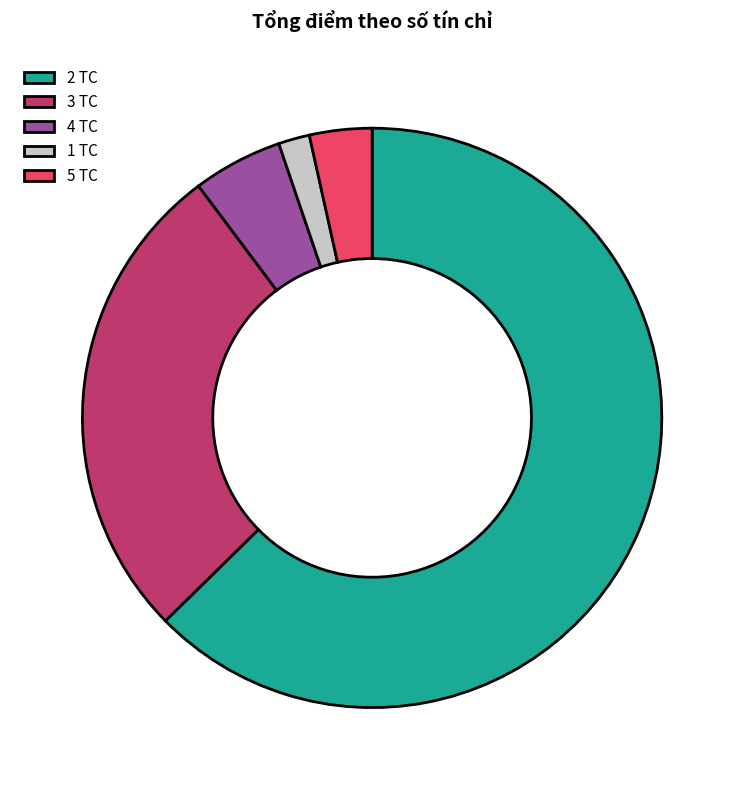

Is the sum of 5 TC and 1 TC greater than half?

No